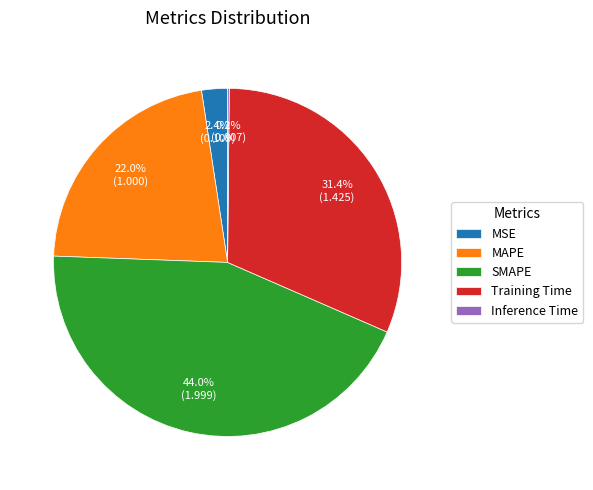

Which slice is the largest?

SMAPE